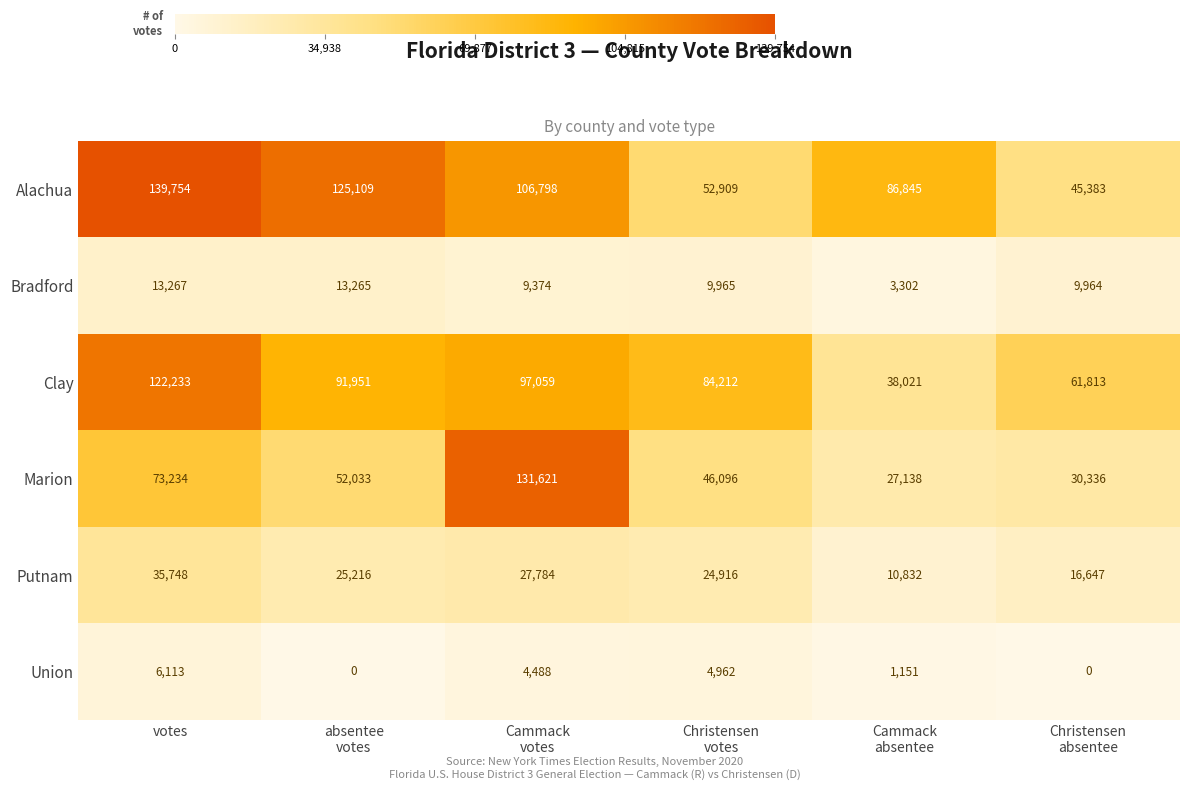

What is the difference between the second highest and minimum values in the Clay series?

59038